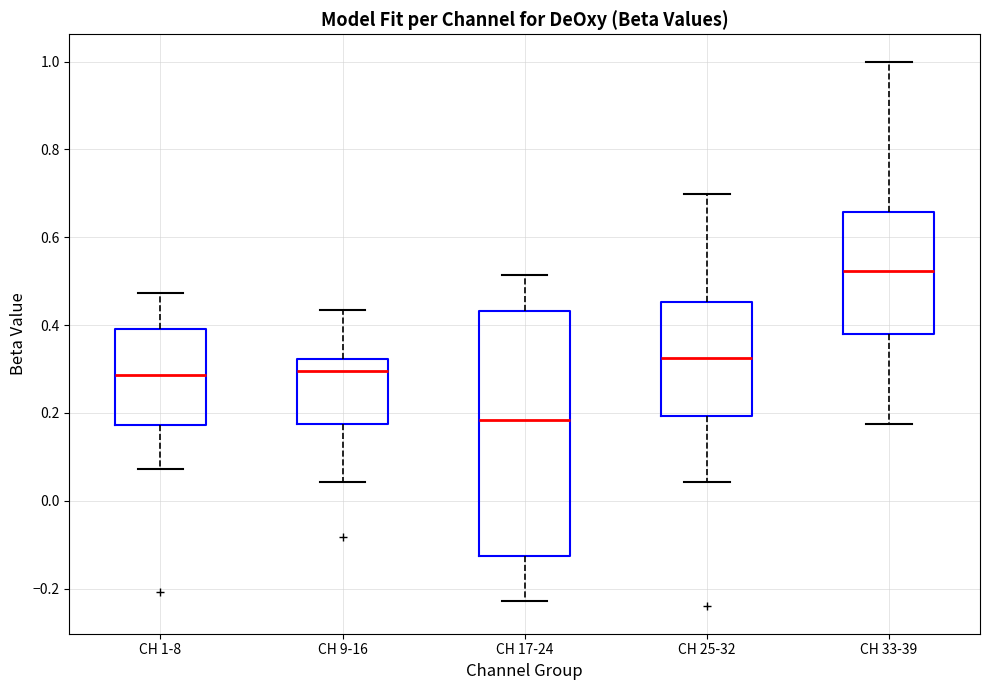

Reading left to right, read every box against the y-axis: the position of its median line, the range the box covers, and the ends of its whiskers. The values are not printed on the chart, so give them approximately, as read against the axis.

CH 1-8: median 0.28, box 0.18 to 0.40, whiskers 0.08 to 0.48
CH 9-16: median 0.30, box 0.18 to 0.32, whiskers 0.04 to 0.44
CH 17-24: median 0.18, box -0.12 to 0.44, whiskers -0.22 to 0.52
CH 25-32: median 0.32, box 0.20 to 0.46, whiskers 0.04 to 0.70
CH 33-39: median 0.52, box 0.38 to 0.66, whiskers 0.18 to 1.00